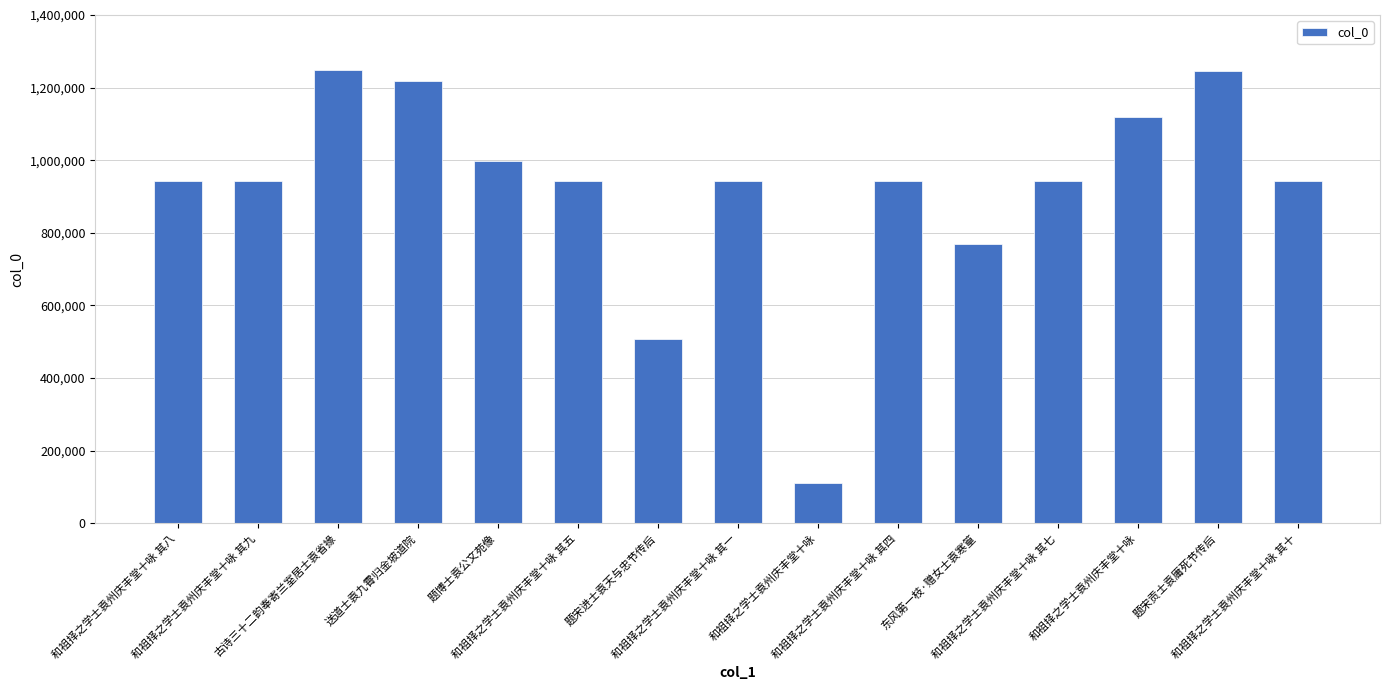

How many data points are less than 941622?

7